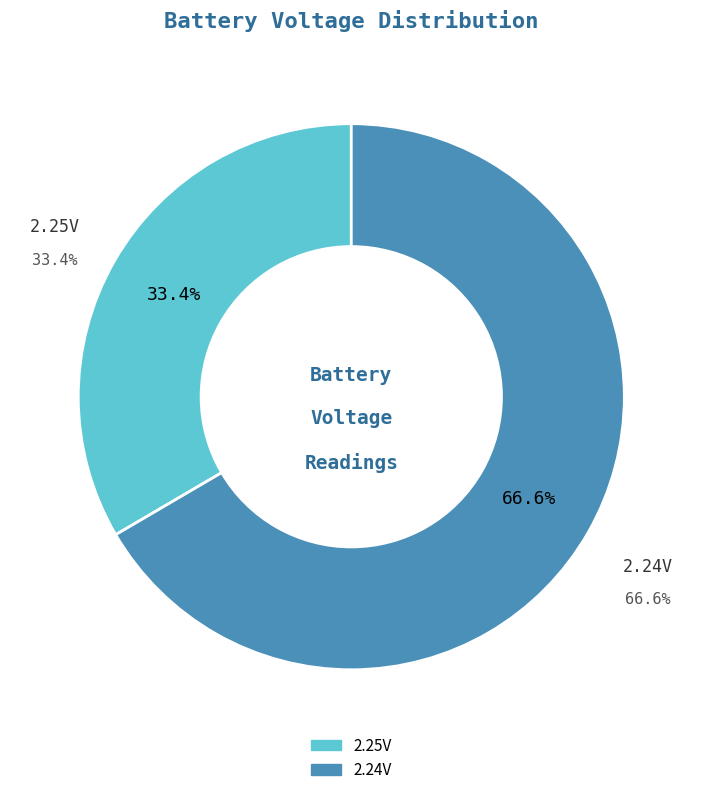

The 04:44 slice represents 21% of the pie. True or false?

False